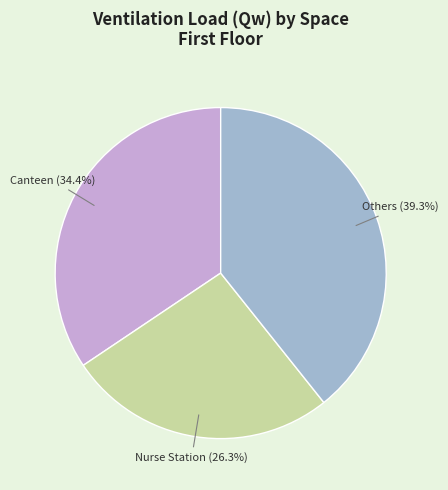

What is the largest slice in the pie chart?

Others